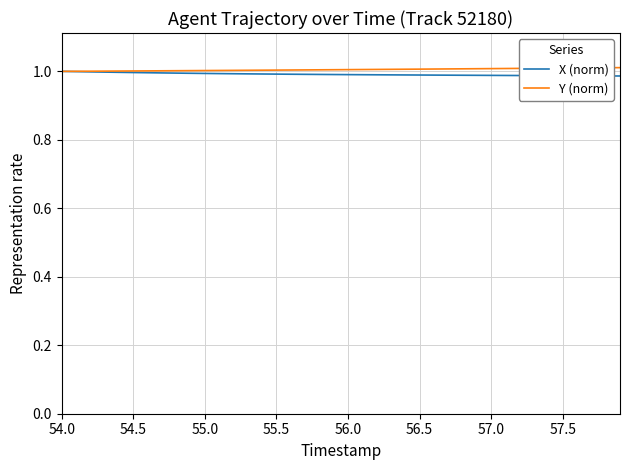

Reading left to right, extract all data points from this chart.

X (norm): 1.0	1.0	1.0	1.0	1.0	1.0	1.0	1.0	1.0	1.0	1.0	1.0	1.0	1.0	1.0	1.0	1.0	1.0	1.0	1.0	1.0	1.0	1.0	1.0	1.0	1.0	1.0	1.0	1.0	1.0	1.0	1.0	1.0	1.0	1.0	1.0	1.0	1.0	1.0	1.0
Y (norm): 1.0	1.0	1.0	1.0	1.0	1.0	1.0	1.0	1.0	1.0	1.0	1.0	1.0	1.0	1.0	1.0	1.0	1.0	1.0	1.0	1.0	1.0	1.0	1.0	1.0	1.0	1.0	1.0	1.0	1.0	1.0	1.0	1.0	1.0	1.0	1.0	1.0	1.0	1.0	1.0